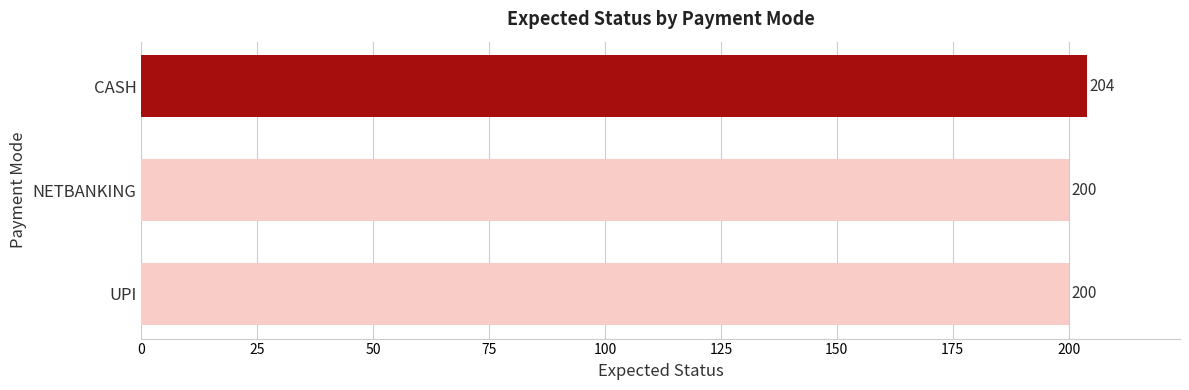

What is the difference between the values at UPI and CASH?

4